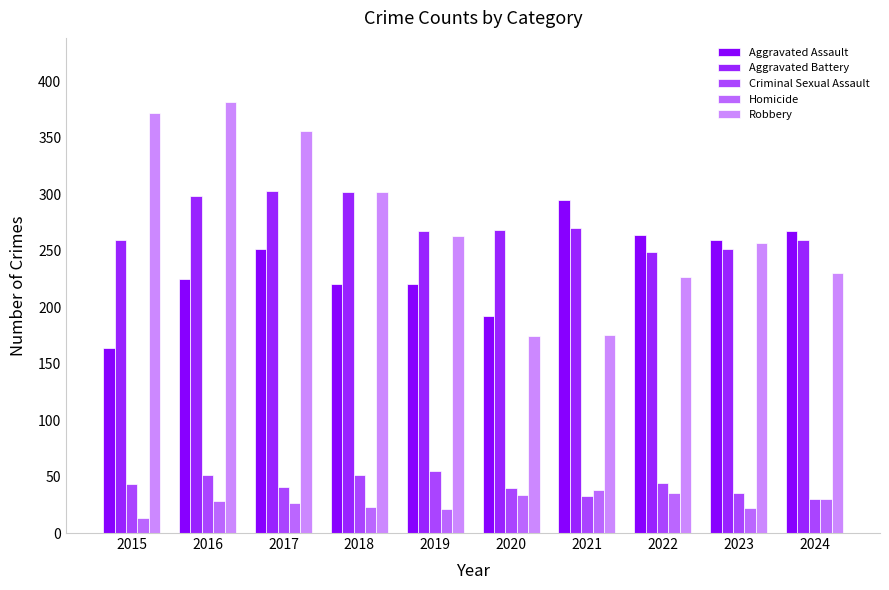

What is the sum of the Aggravated Assault values at 2015 and 2016?

389